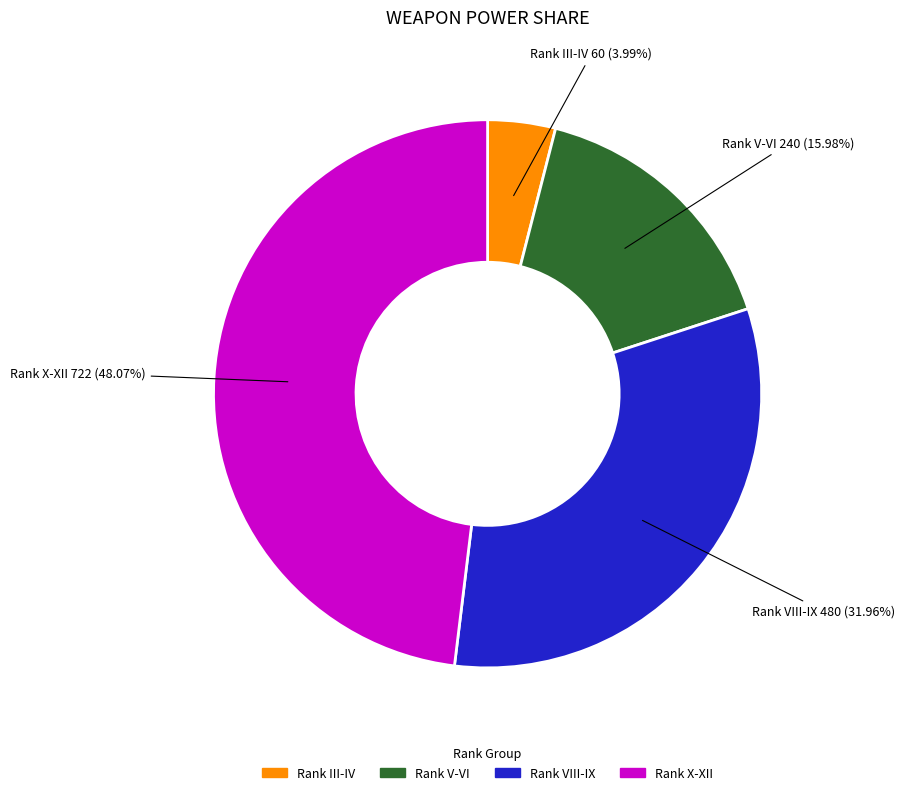

Is there any slice that represents more than half of the pie?

No